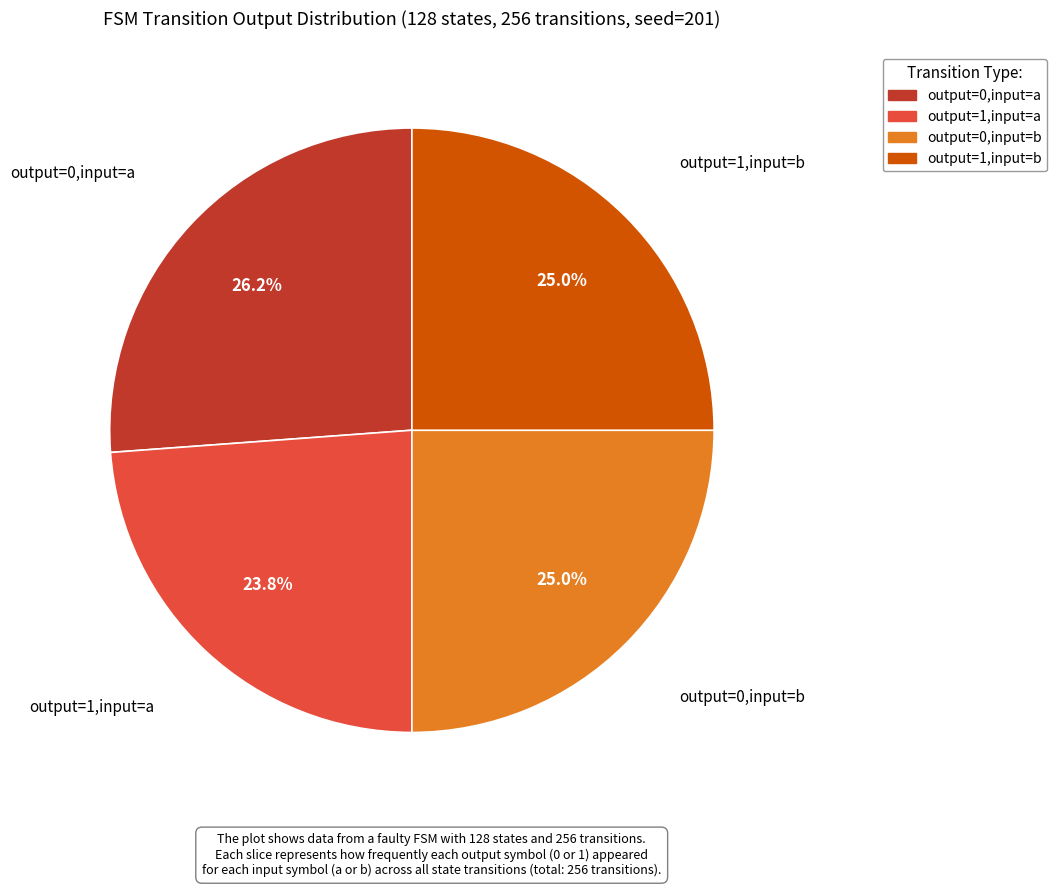

Is there a majority slice in this chart?

No